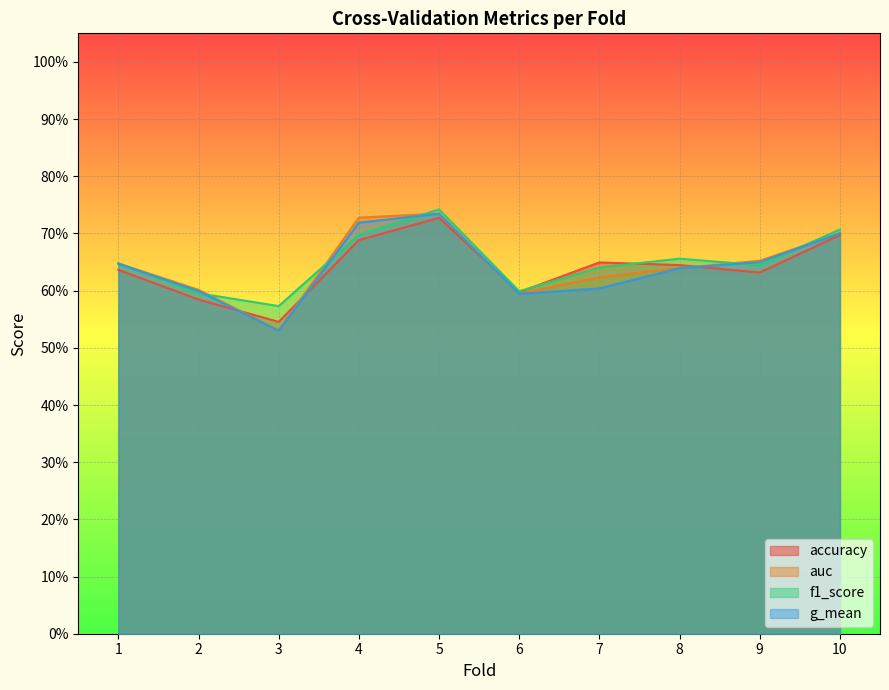

How many interior local valleys does the auc series have?

2